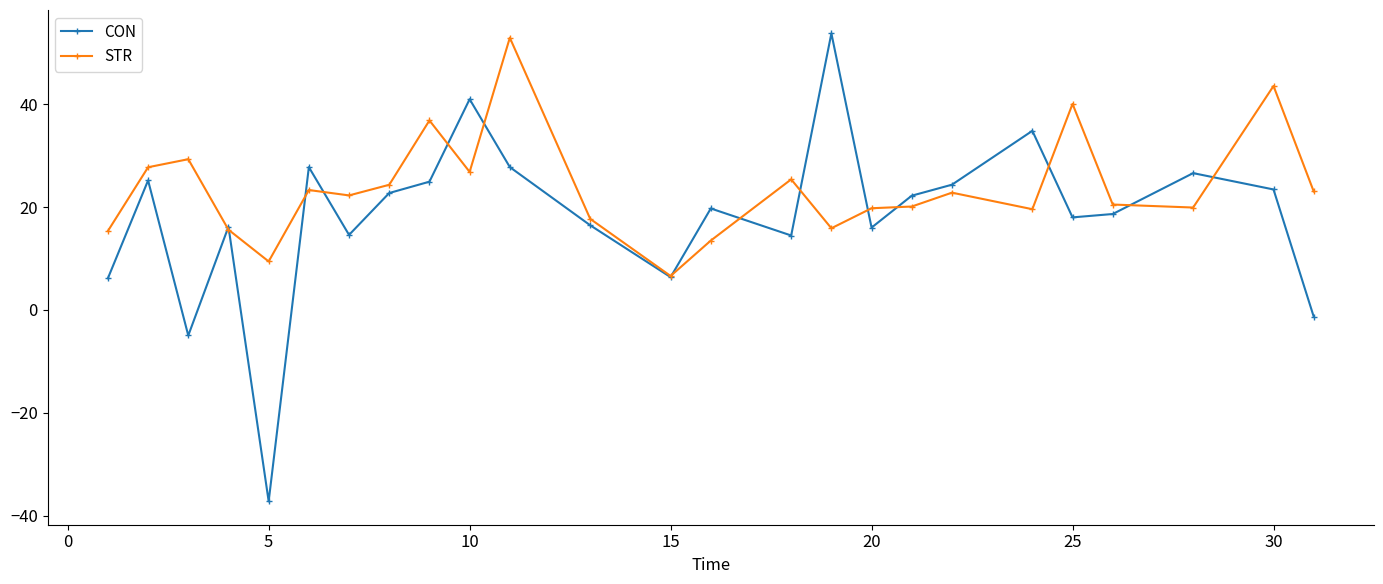

How many interior local peaks does the CON series have?

8